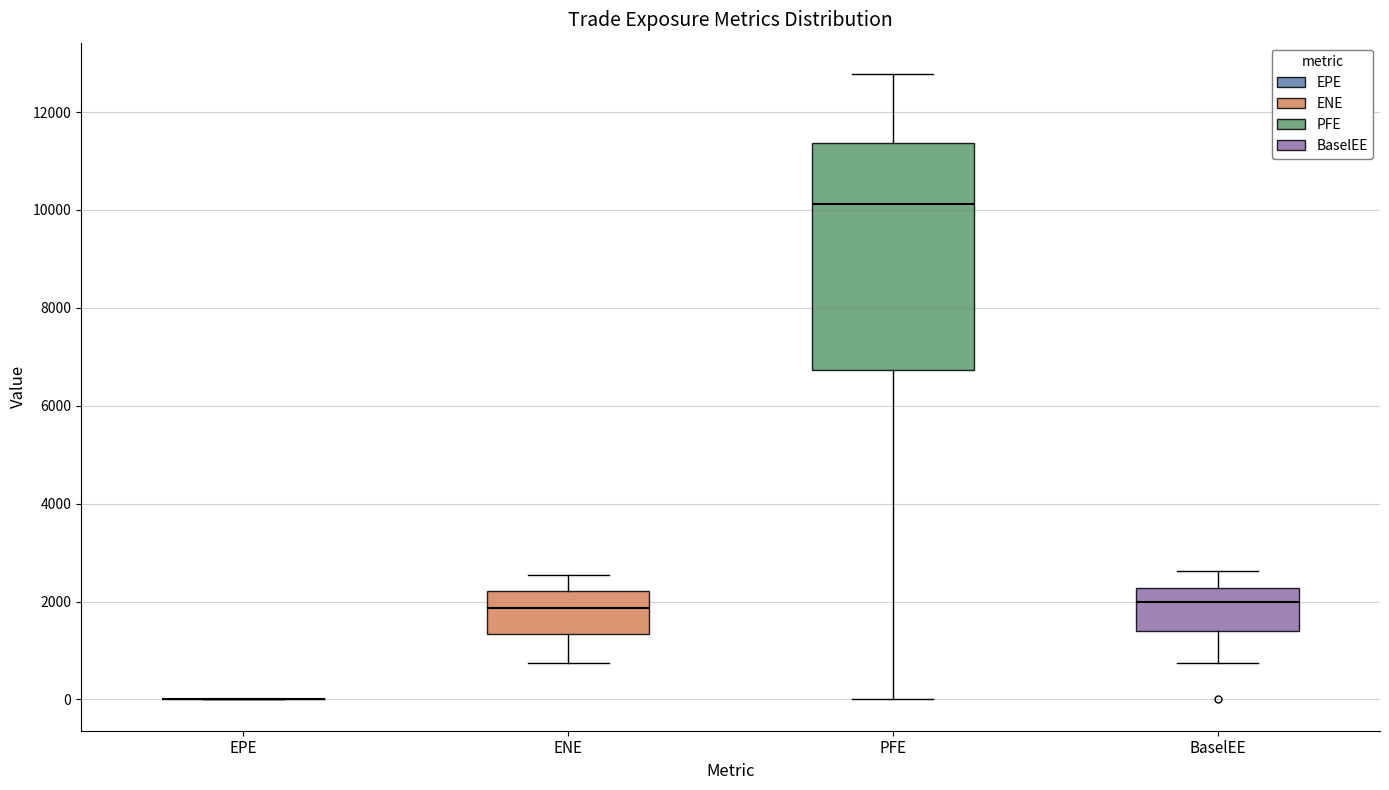

Which box is the tallest, from its lower edge to its upper edge?

PFE